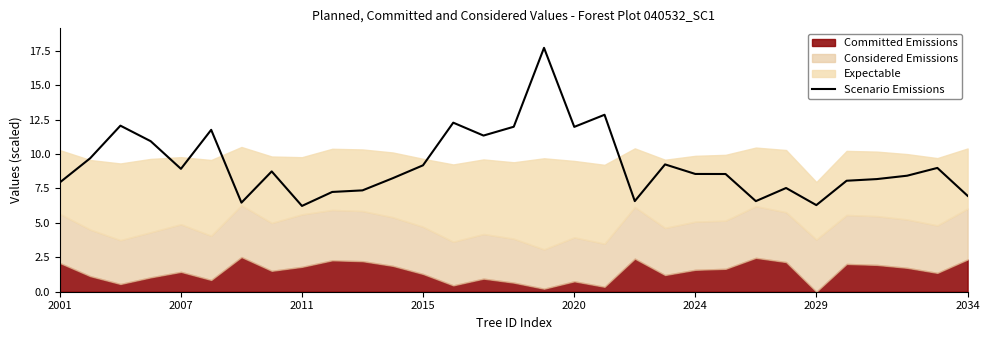

Which has a higher value, 27 or 14?

14